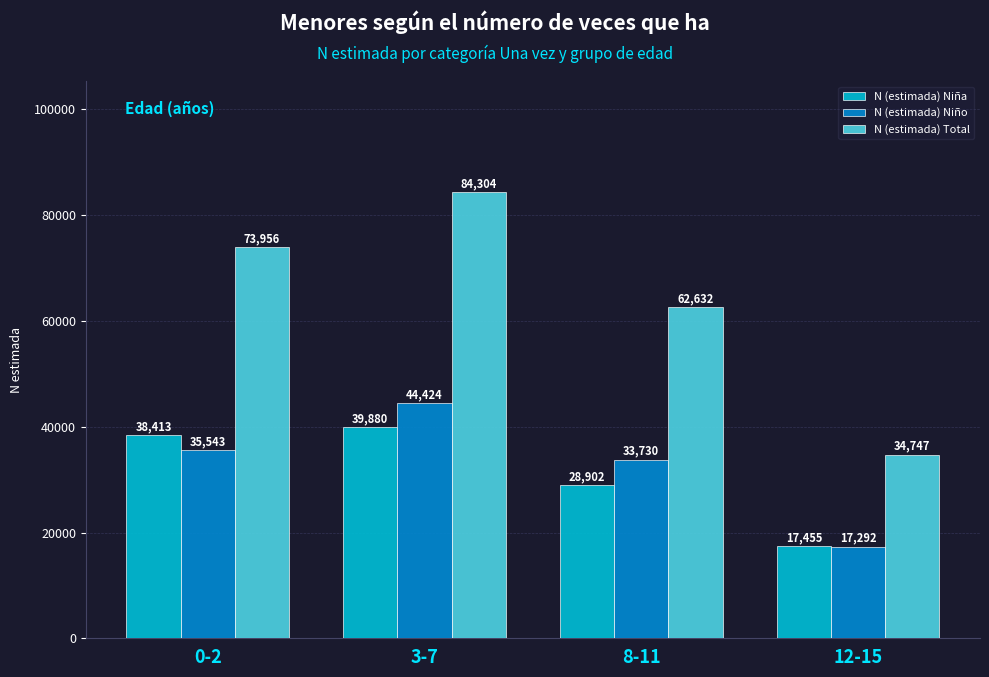

What is the average value of the N (estimada) Niño series?

32747